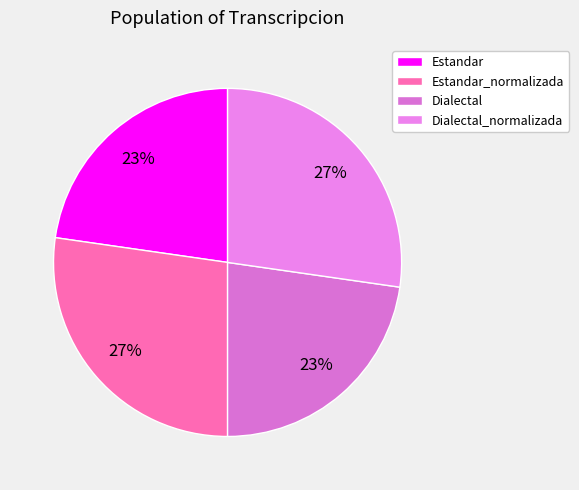

How many segments does this pie chart have?

4